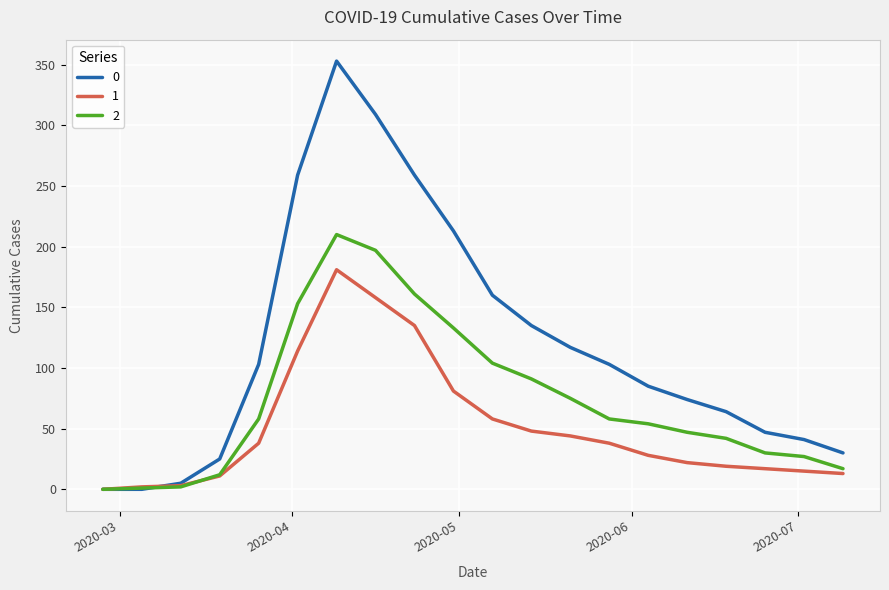

Rank the series by their average value, from lowest to highest.

1, 2, 0